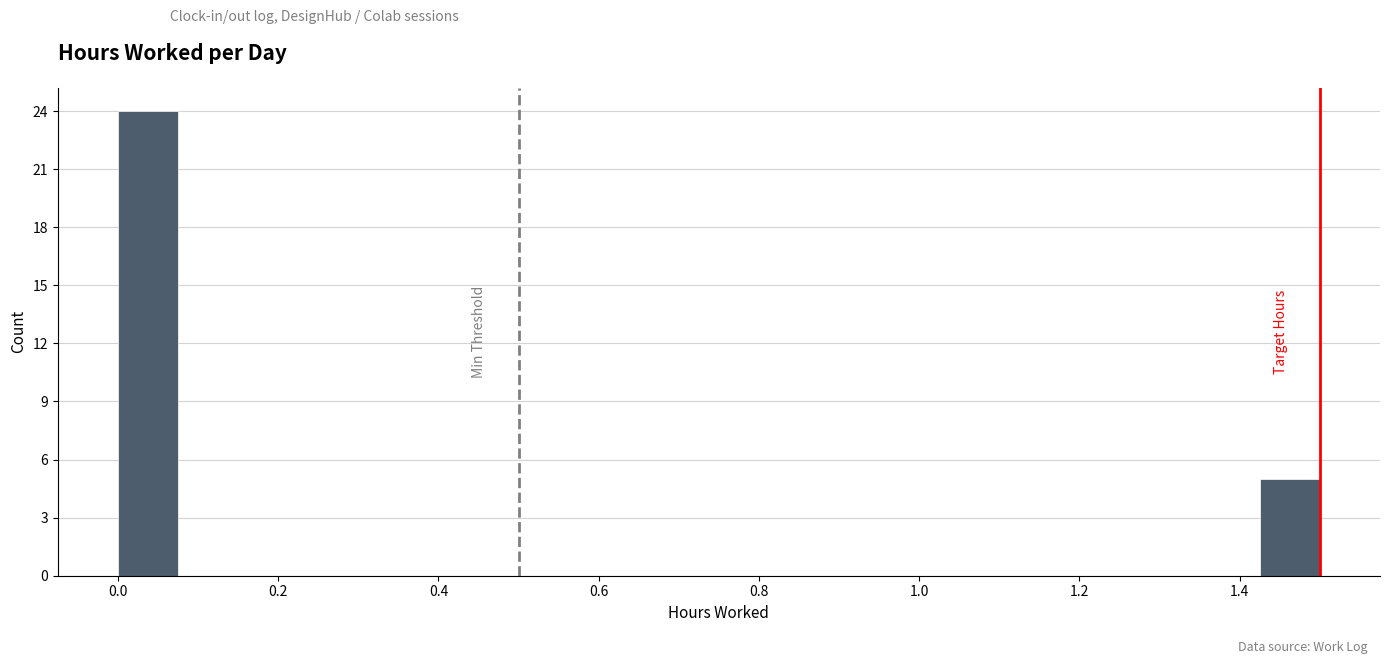

Read against the x-axis, roughly where is the centre of the tallest bar?

0.04